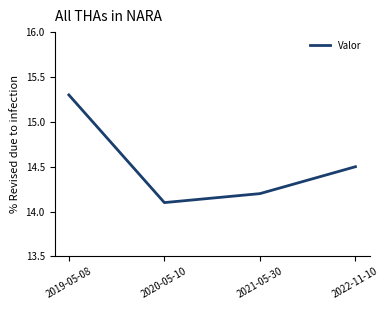

Rank the categories by value from highest to lowest.

2019-05-08, 2022-11-10, 2021-05-30, 2020-05-10